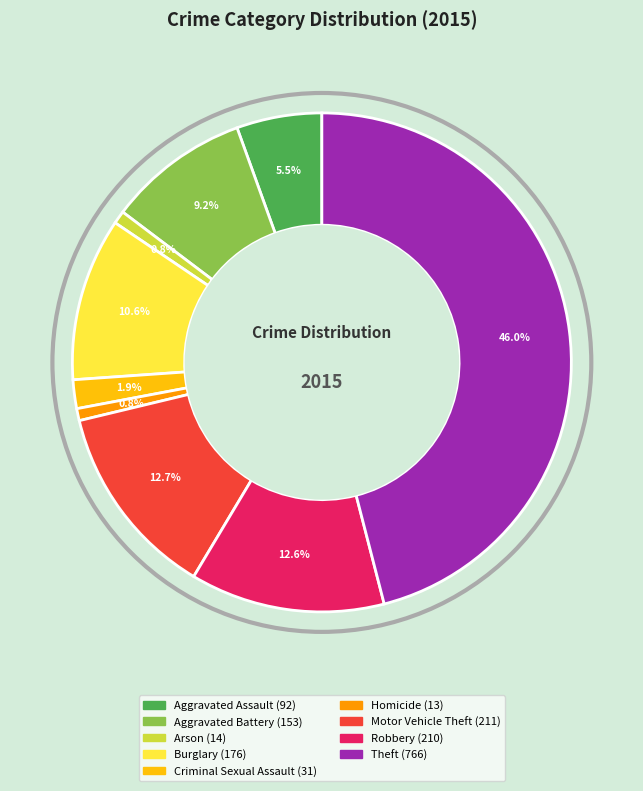

What percentage do Arson and Robbery together represent?

13.4%